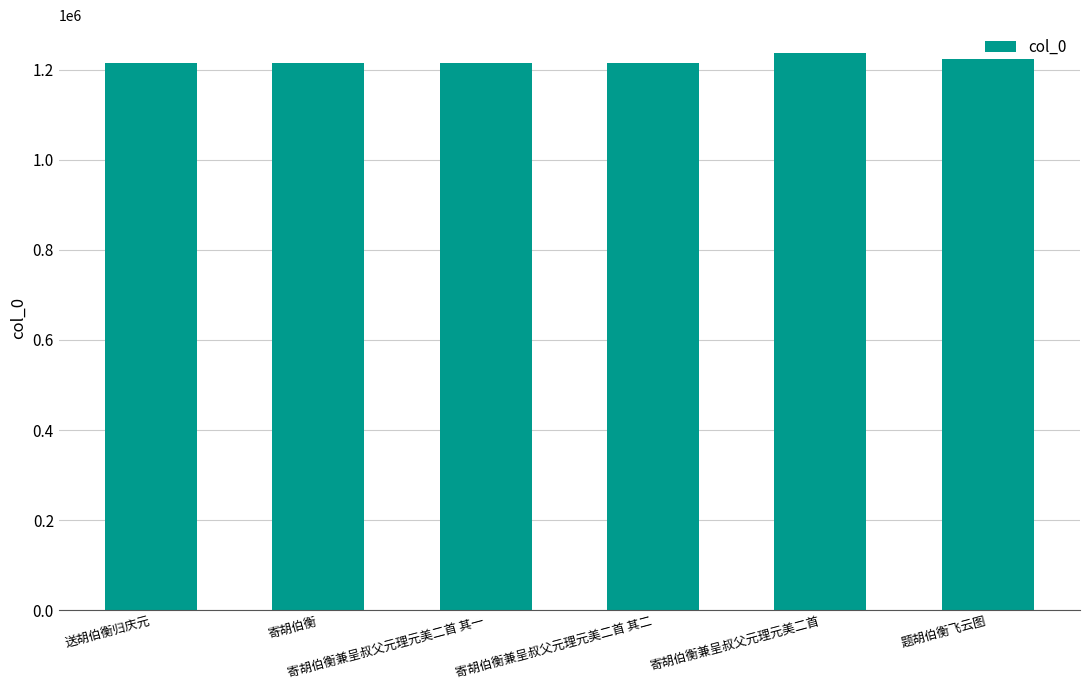

What is the average value?

1219921